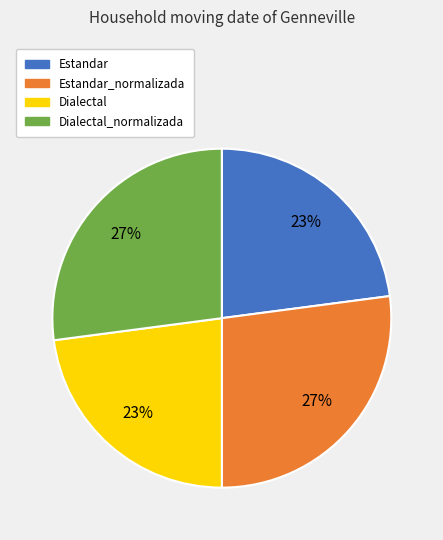

Is there a majority slice in this chart?

No